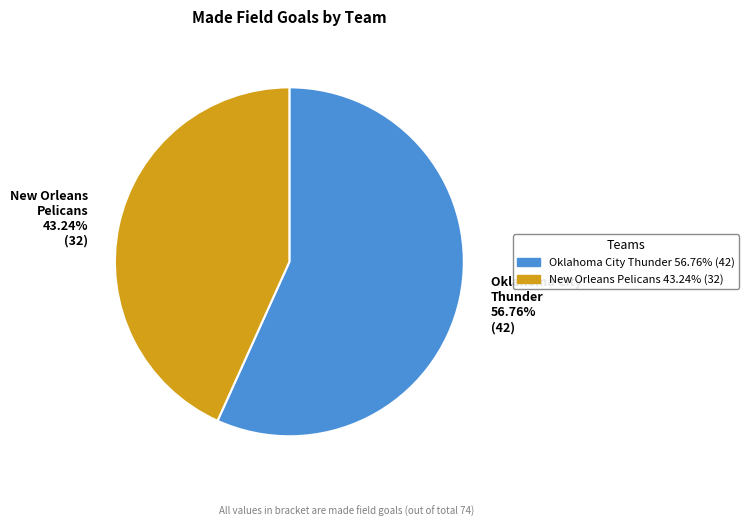

What is the ratio of the value at Oklahoma City Thunder 56.76% (42) to the value at New Orleans Pelicans 43.24% (32)?

1.3